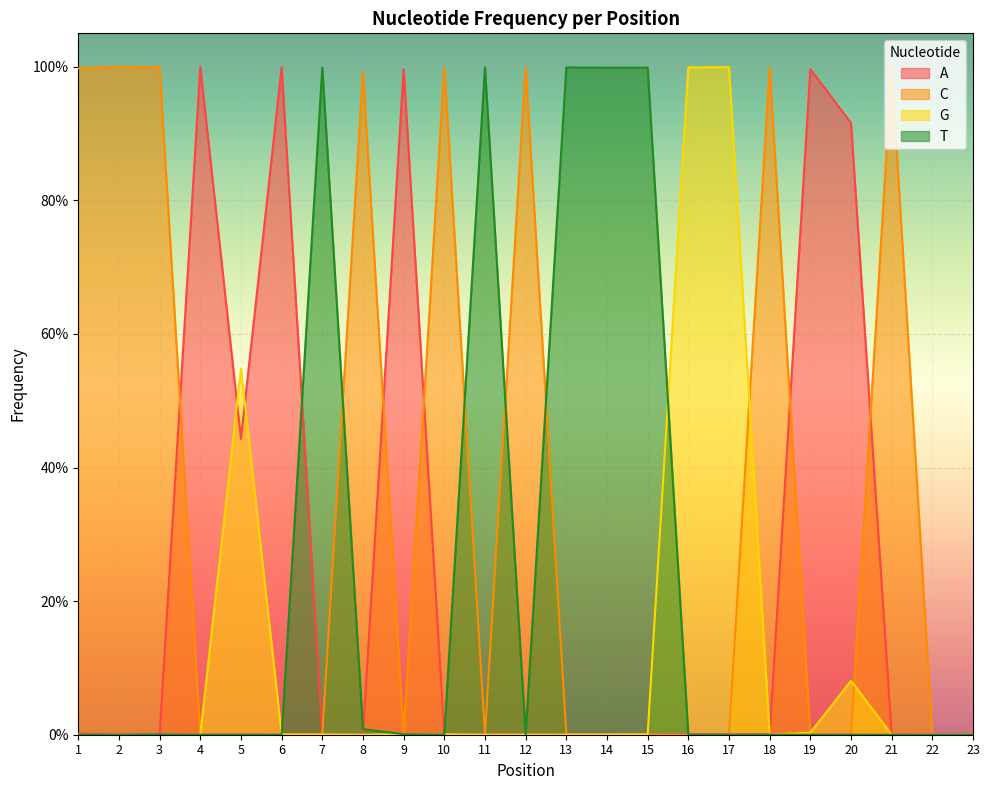

At which category does G reach its first local valley?

8